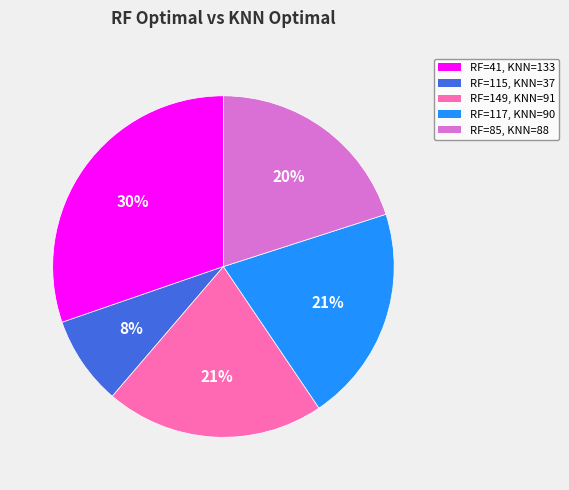

The RF=41, KNN=133 slice represents 30% of the pie. True or false?

True